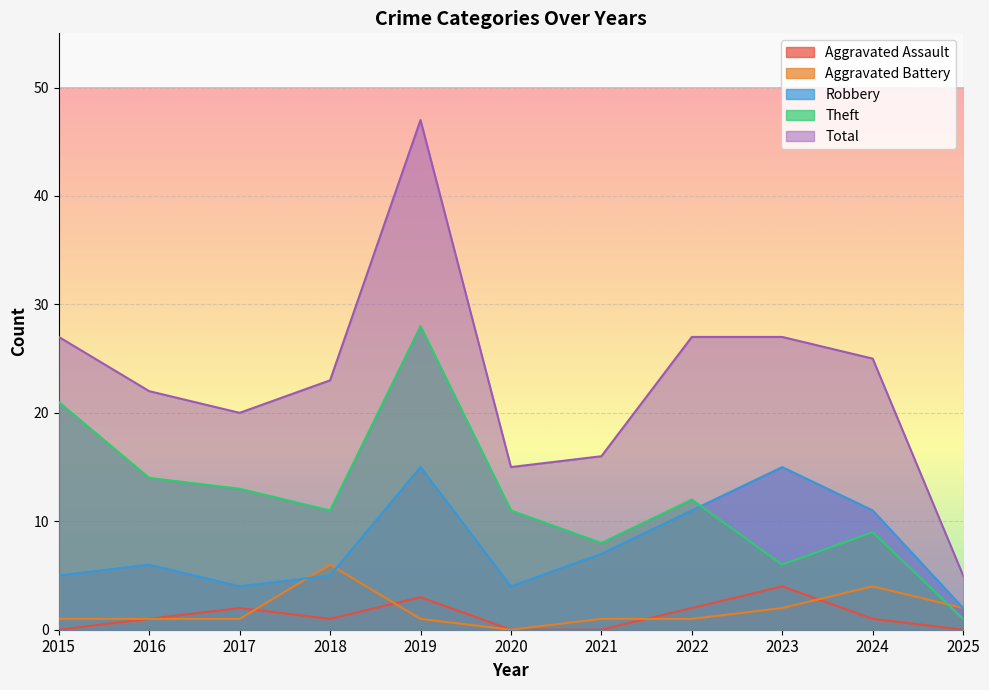

What is the difference between the Aggravated Assault values at 2022 and 2018?

1